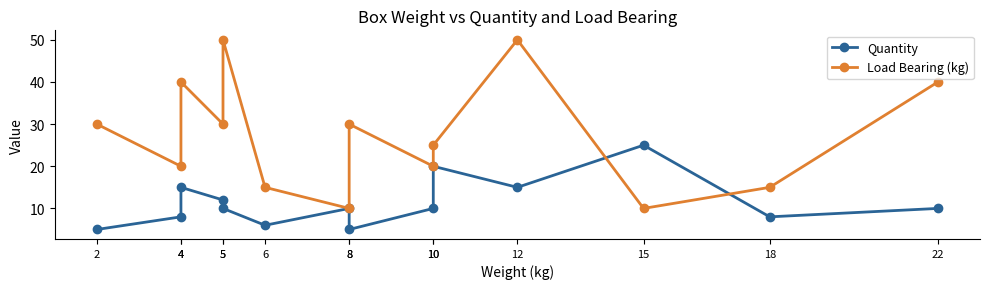

How many data points in Load Bearing (kg) are above 30?

4